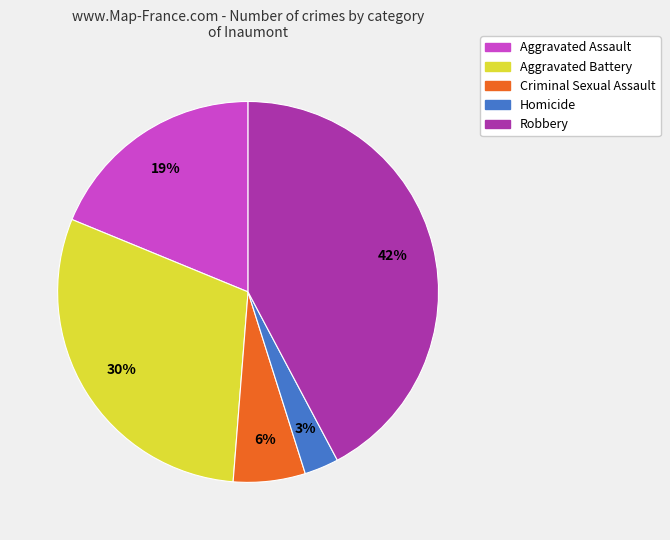

Does Aggravated Battery represent more than half of the total?

No